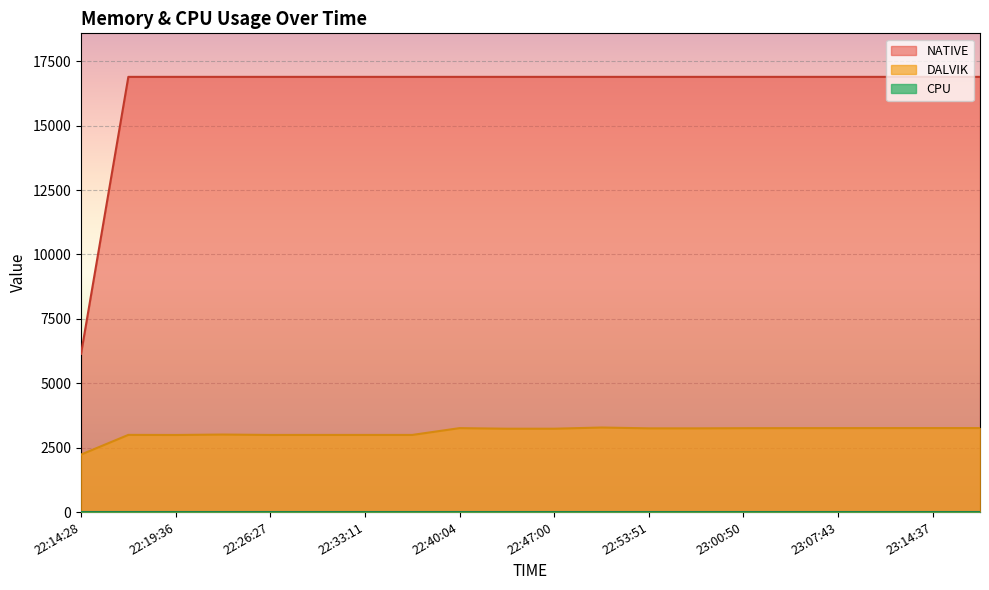

List the labels in order of DALVIK value, smallest first.

22:14:28, 22:19:36, 22:26:27, 22:29:48, 22:33:11, 22:36:33, 22:17:05, 22:23:01, 22:43:37, 22:47:00, 22:53:51, 22:57:17, 23:00:50, 22:40:04, 23:04:17, 23:07:43, 23:11:09, 23:14:37, 23:18:04, 22:50:25